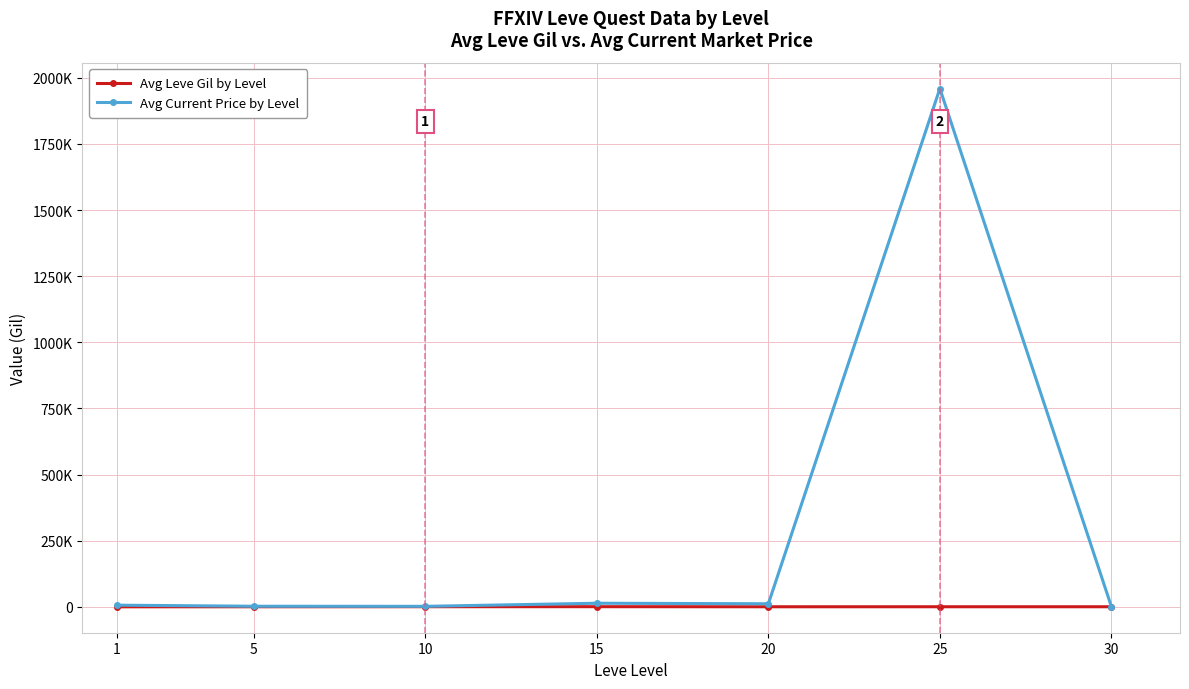

What is the lowest value of the Avg Current Price by Level series?

1141